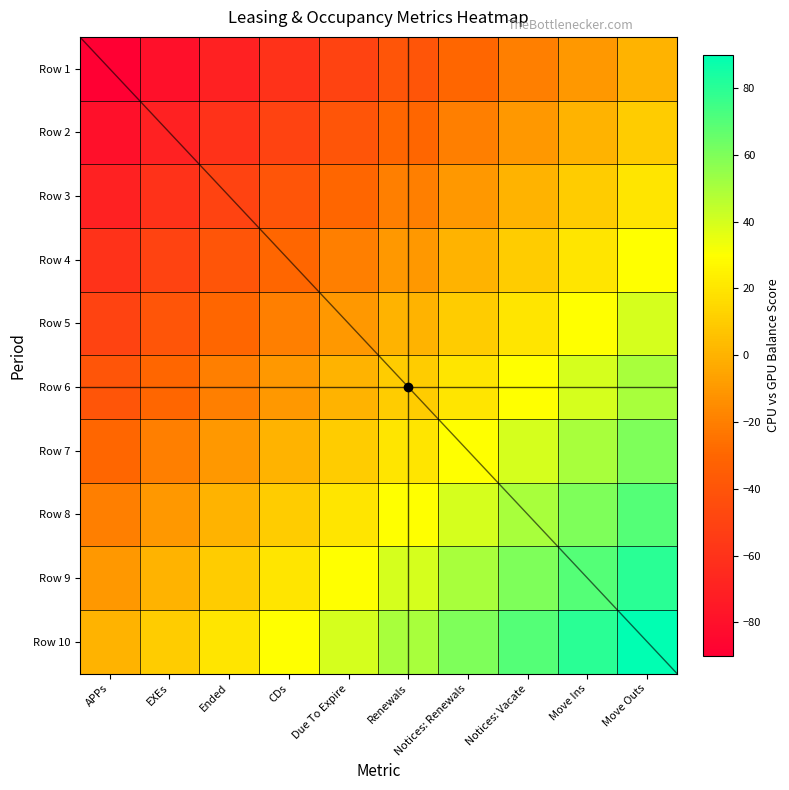

How many series are shown in this chart?

10